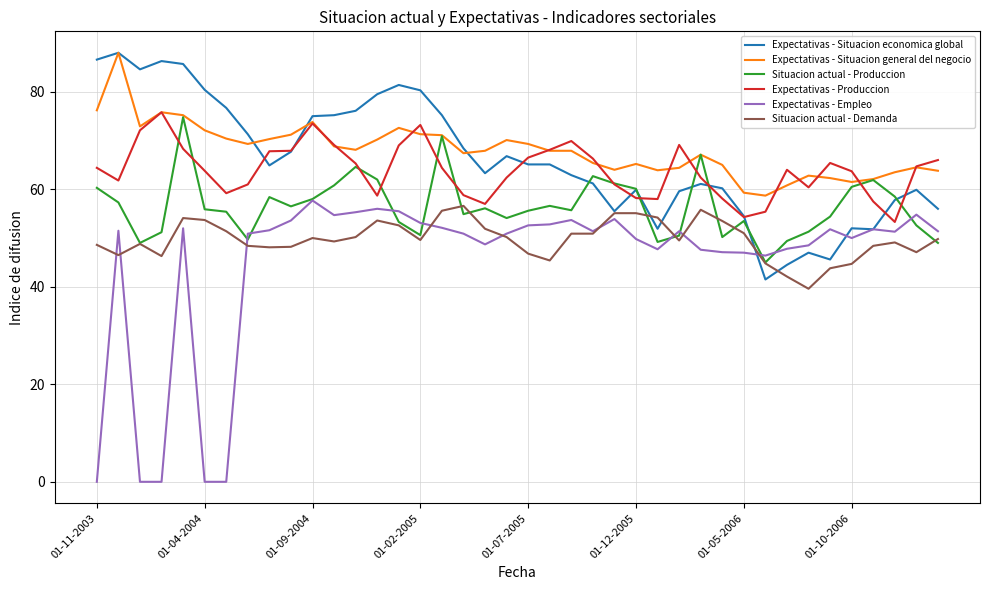

What is the greatest value displayed?

88.0